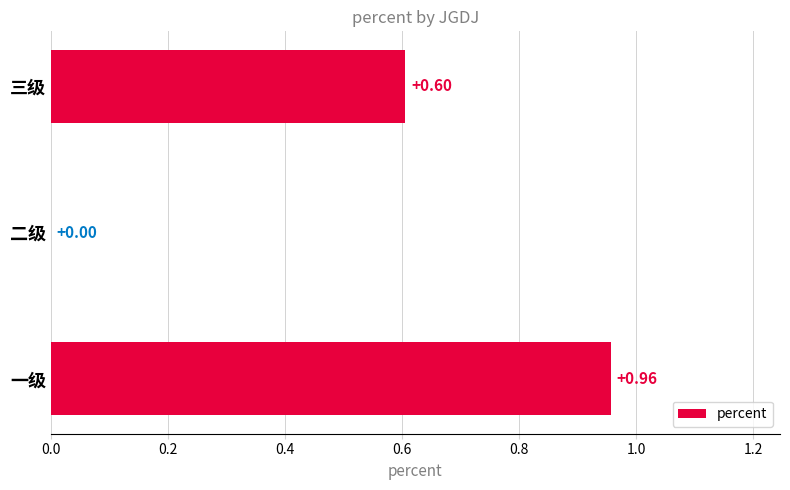

Where is the data nearest to the value 0?

二级